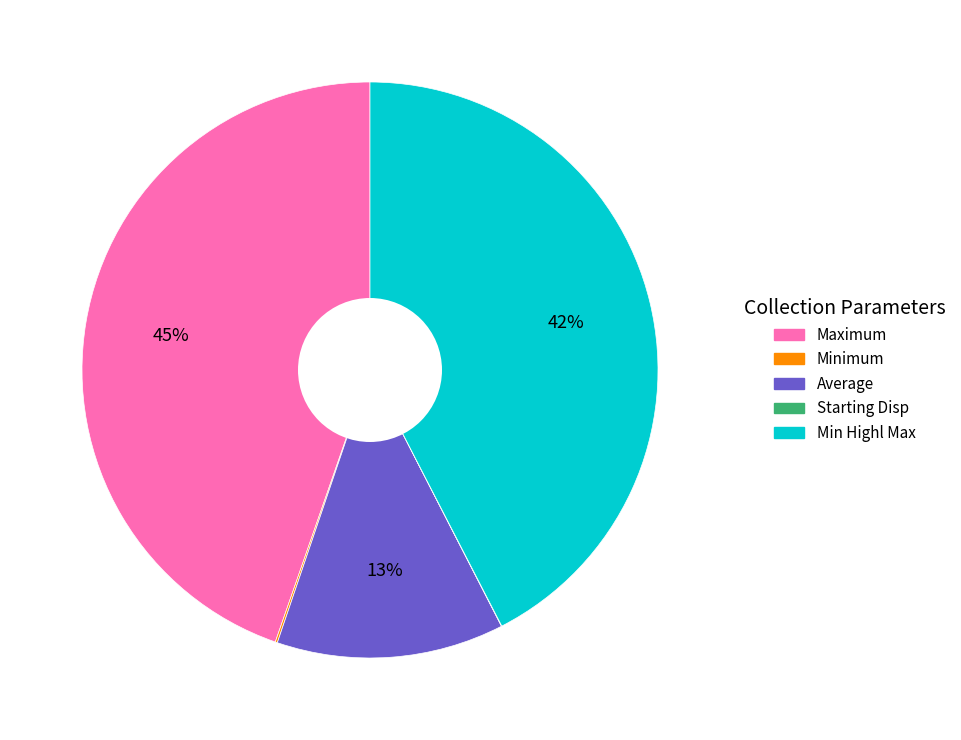

To the nearest percent, what is the average slice percentage?

20%